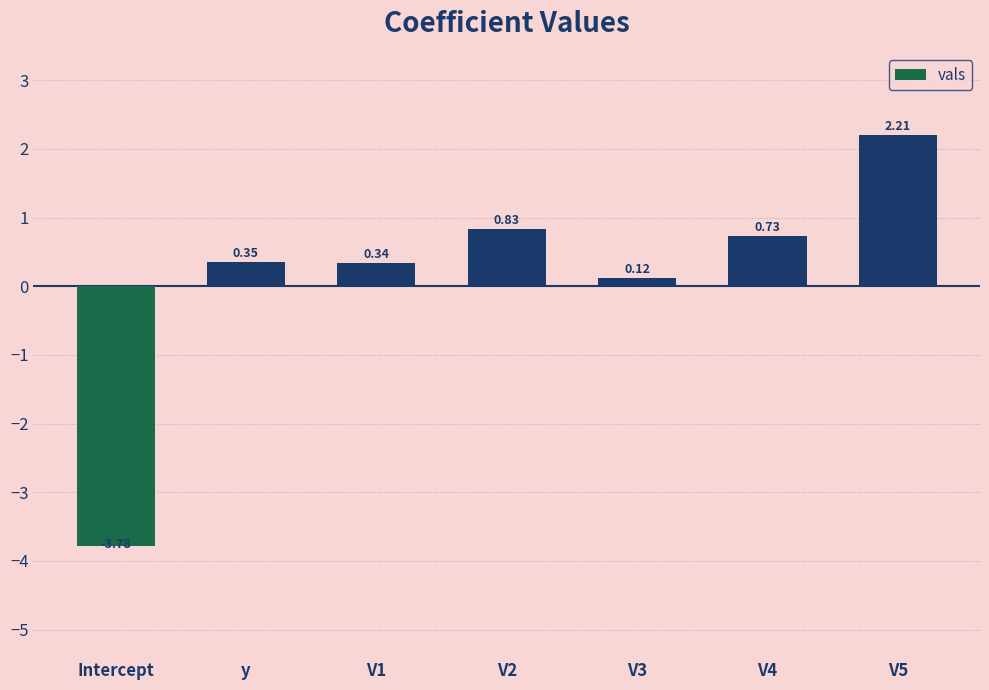

What is the difference between the values at V1 and V4?

0.4